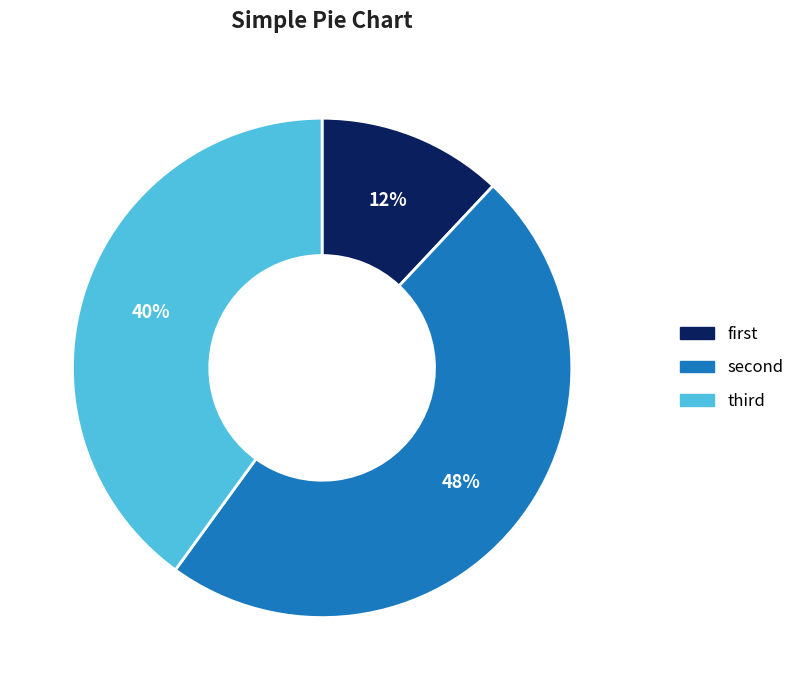

To the nearest percent, what is the average slice percentage?

33%